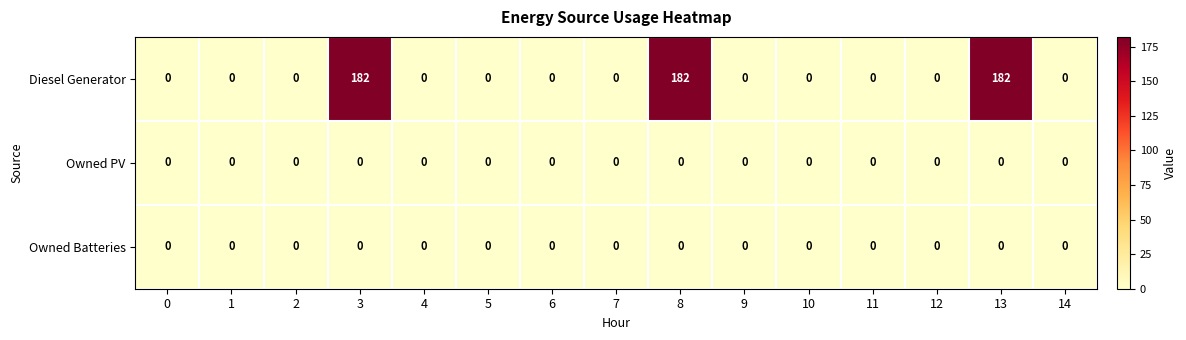

Which series has the largest range (max minus min)?

Diesel Generator